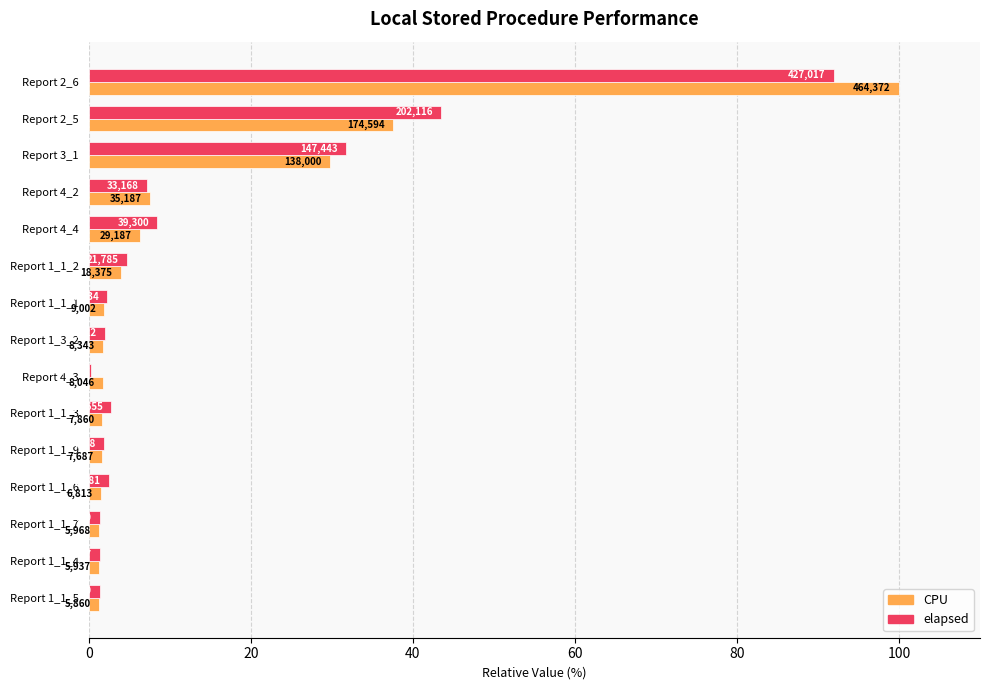

Reading right to left, extract all data points from this chart.

CPU: 1.3	1.3	1.3	1.5	1.7	1.7	1.7	1.8	1.9	4.0	6.3	7.6	29.7	37.6	100.0
elapsed: 1.3	1.4	1.4	2.5	1.9	2.7	0.2	2.1	2.3	4.7	8.5	7.1	31.8	43.5	92.0